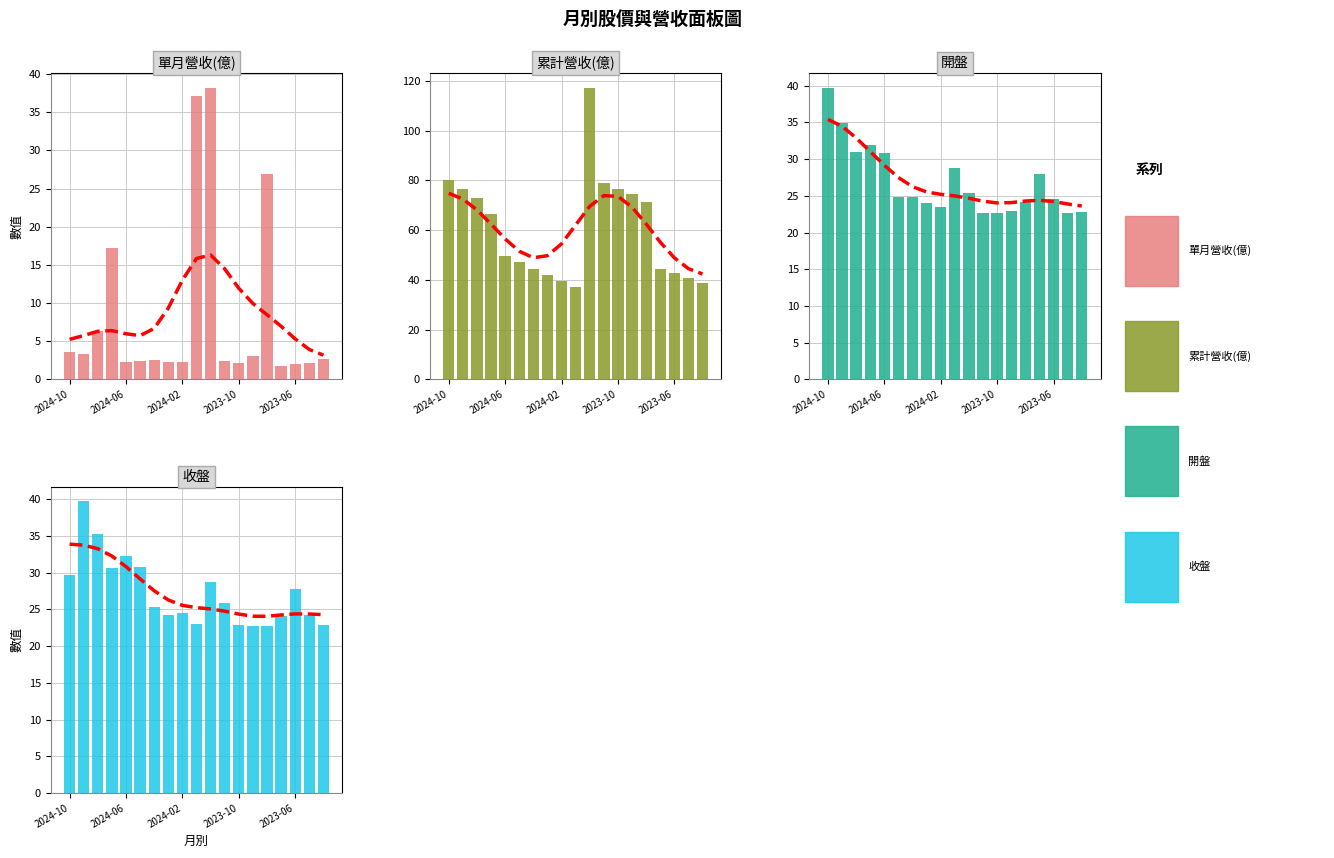

Rank the series at 13 from lowest to highest value.

單月營收(億), 收盤, 開盤, 累計營收(億)